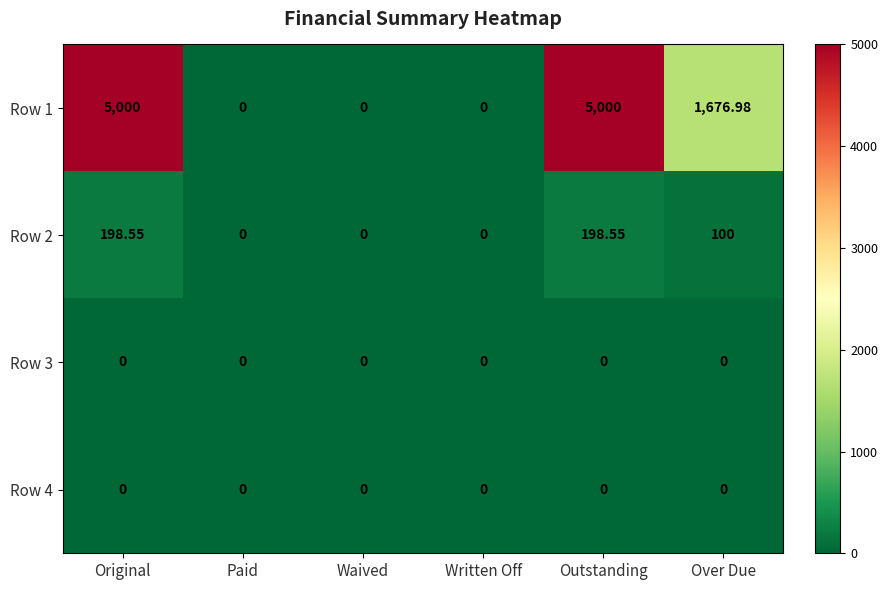

At which label does Row 1 first exceed 1676?

Original